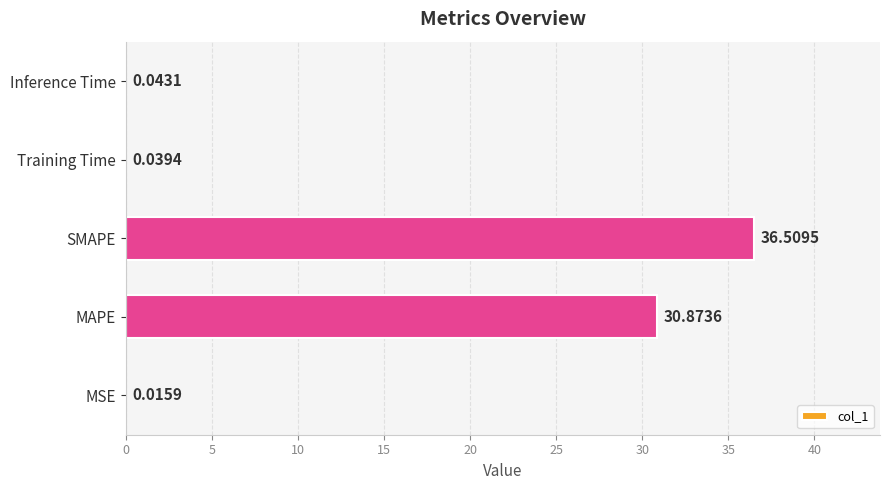

Which has a higher value, Inference Time or MSE?

Inference Time